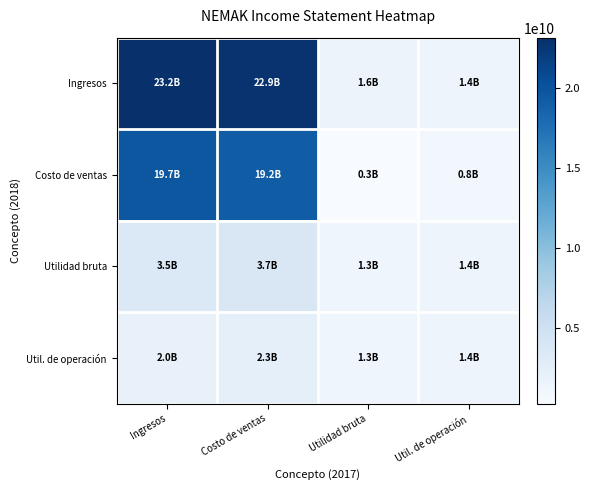

At which category is the sum across all series the highest?

Ingresos